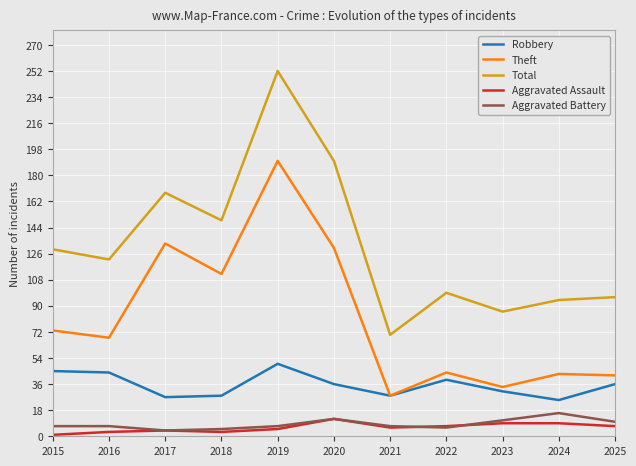

Which series has the largest total across all categories?

Total